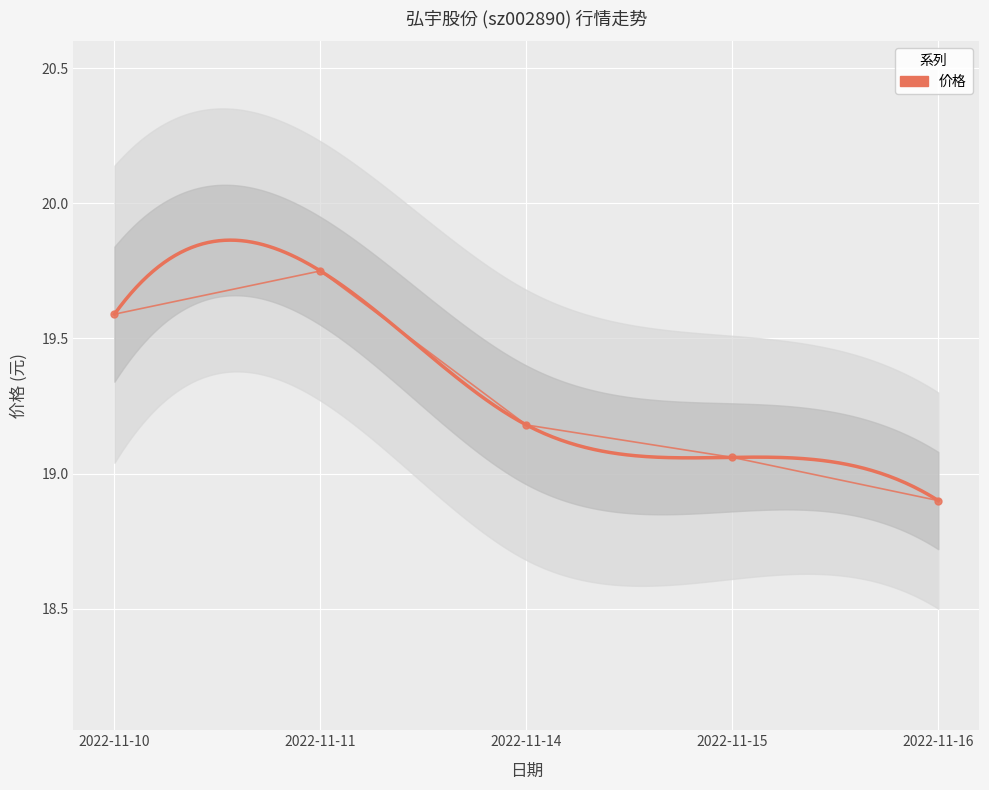

How many data points does each series have?

5